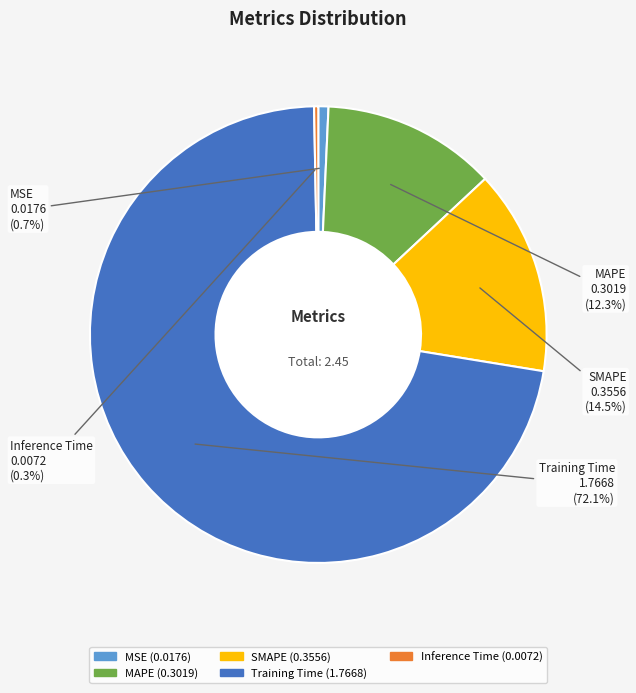

Is it true that Training Time is 66% of the pie?

False